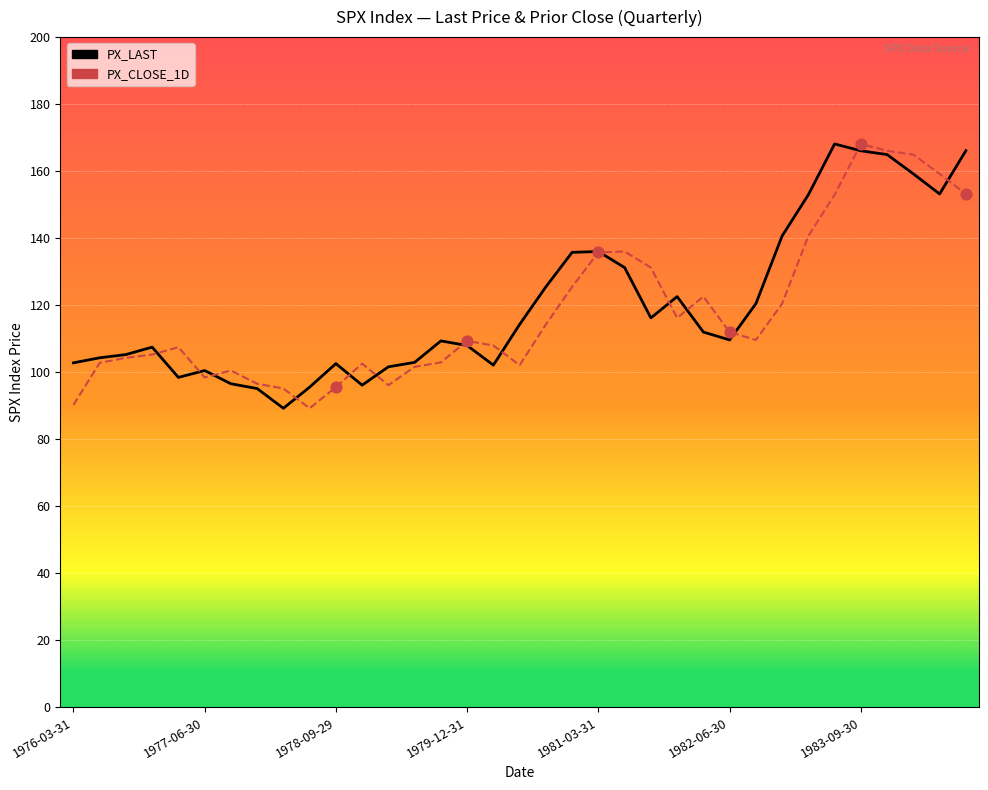

What is the lowest value of the PX_CLOSE_1D series?

89.2